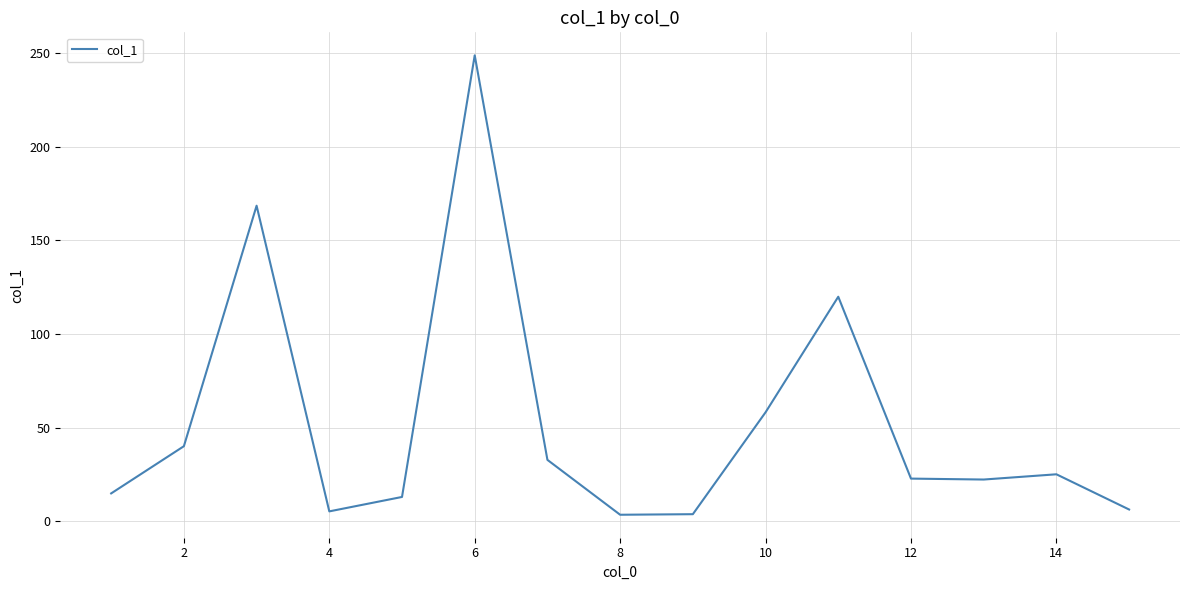

What is the maximum value shown in the chart?

248.8